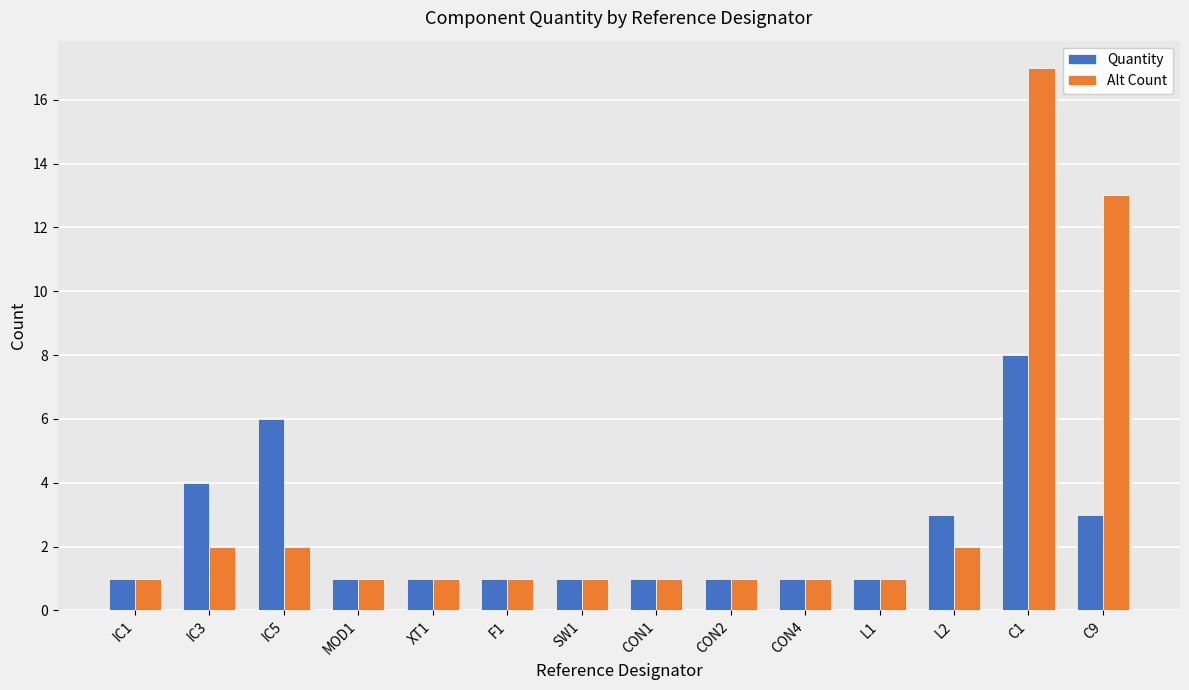

List the series in order of their peak value, lowest first.

Quantity, Alt Count